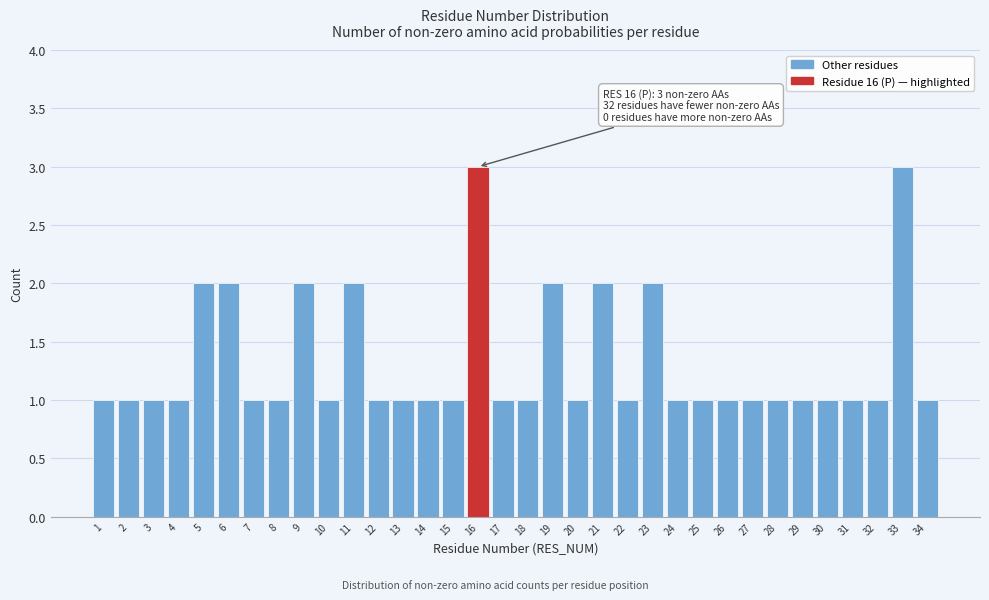

Approximately how many times larger is the value at 19 compared to 18?

2.0